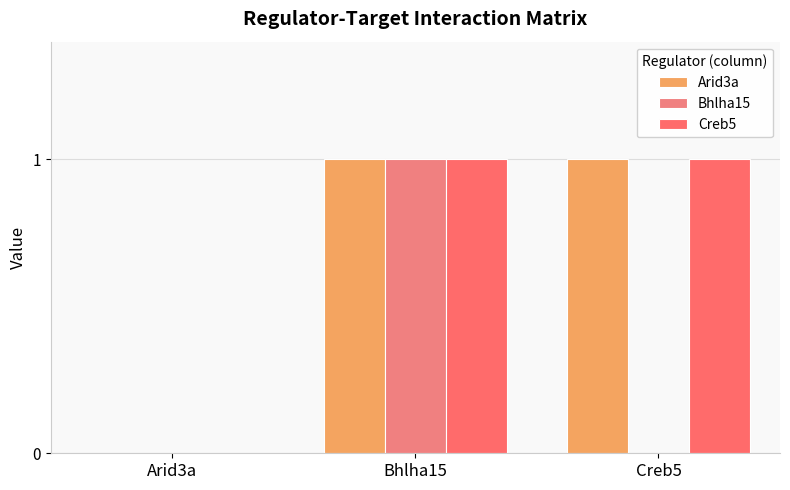

At which category is the sum across all series the highest?

Bhlha15